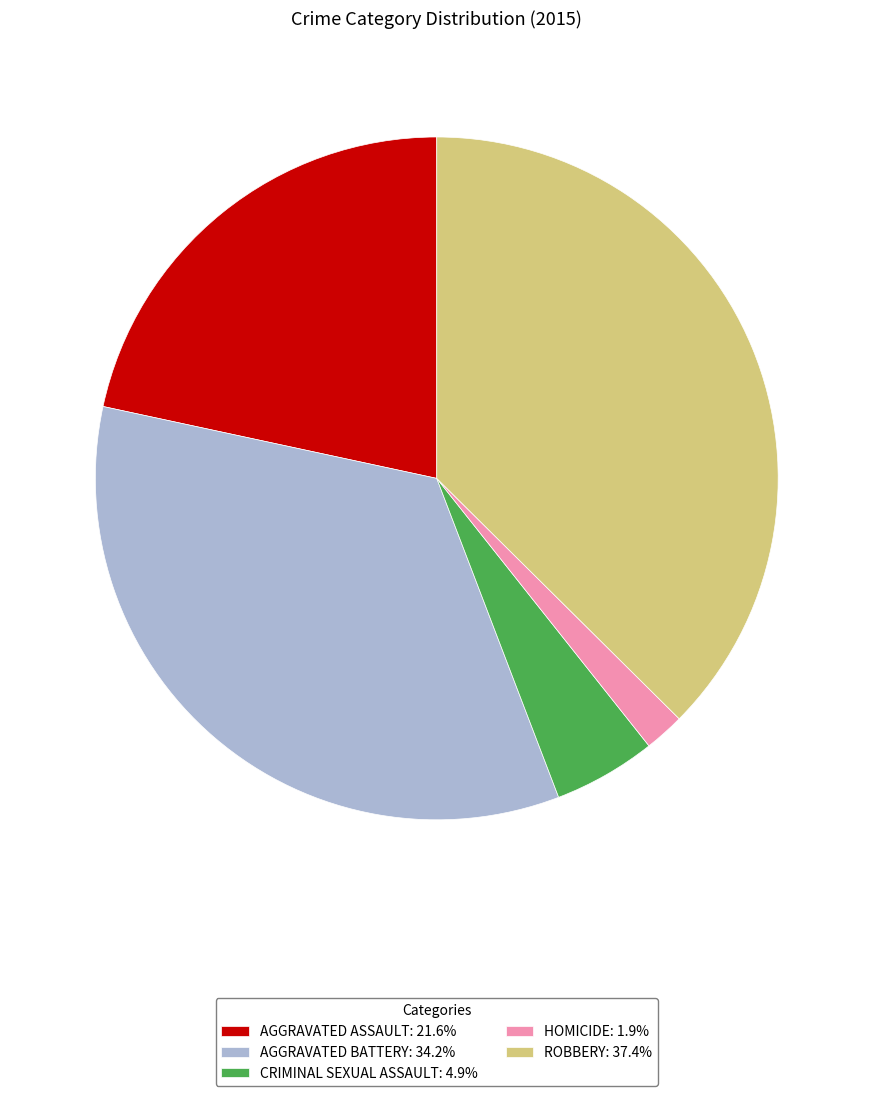

How many slices are in this pie chart?

5